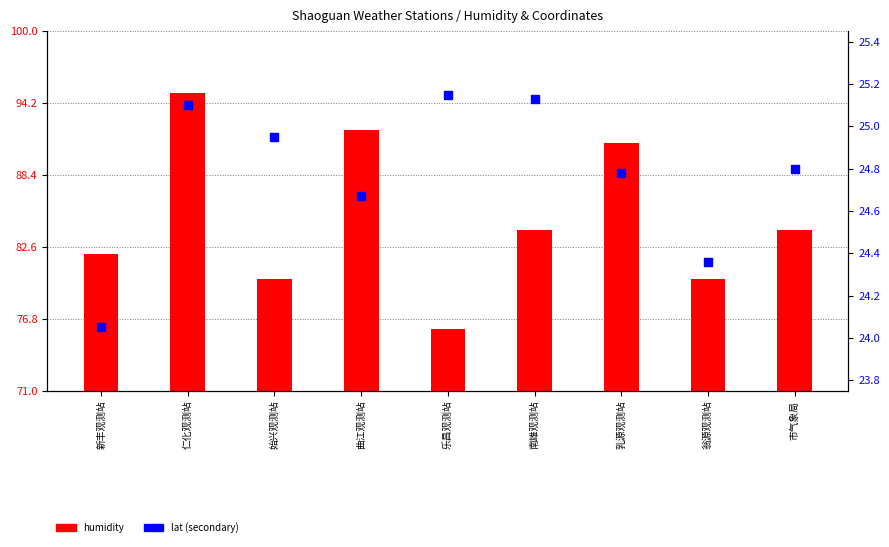

Which series contains the lowest Y value?

lat